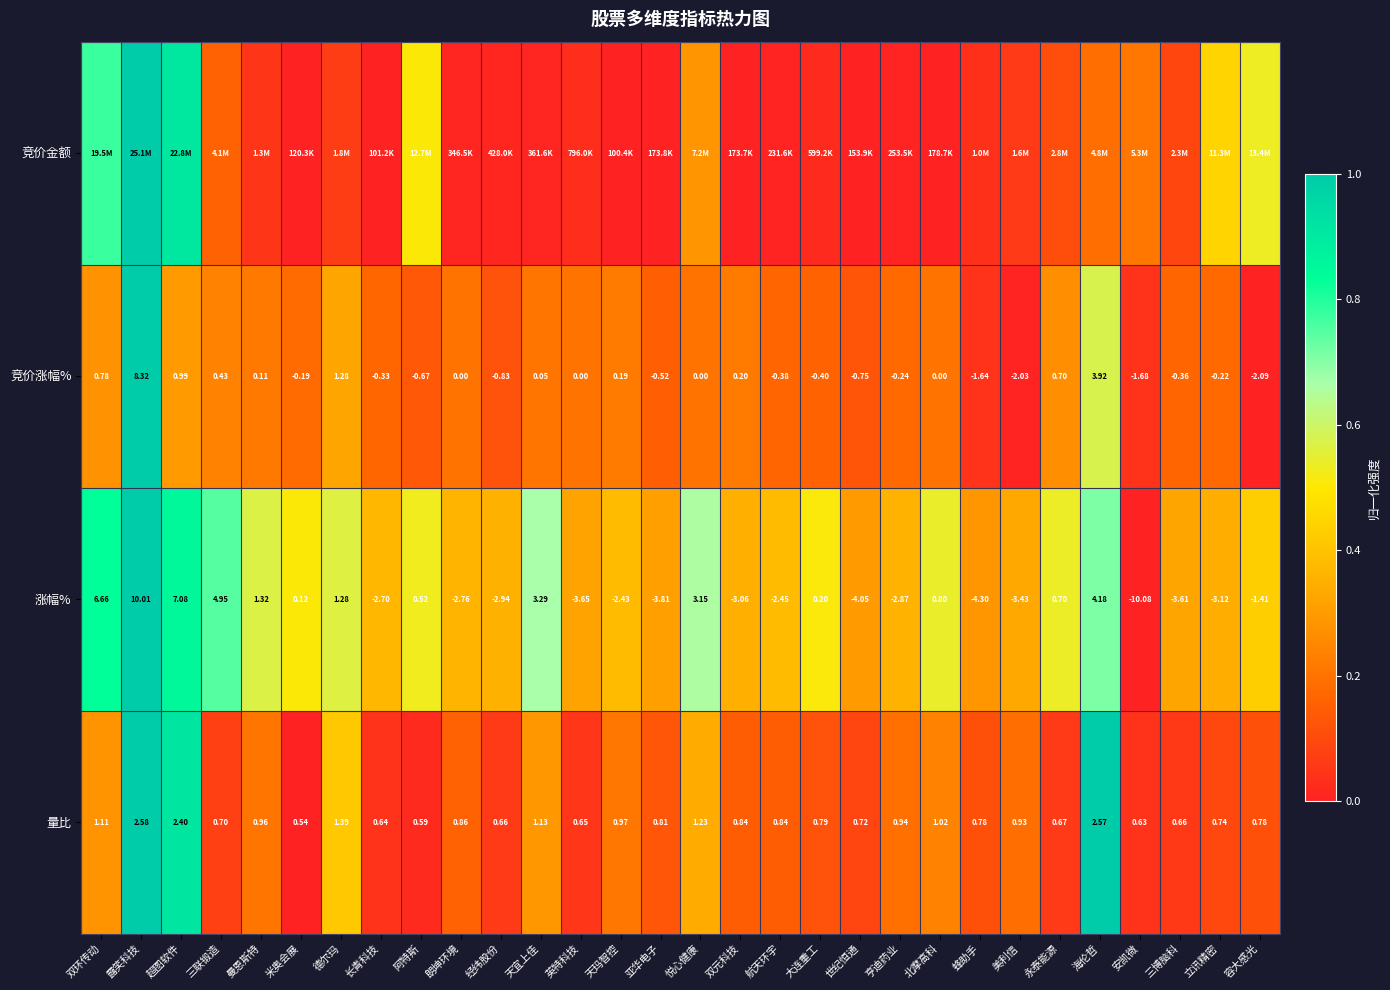

Where is 竞价涨幅% nearest to the value 3?

海伦哲